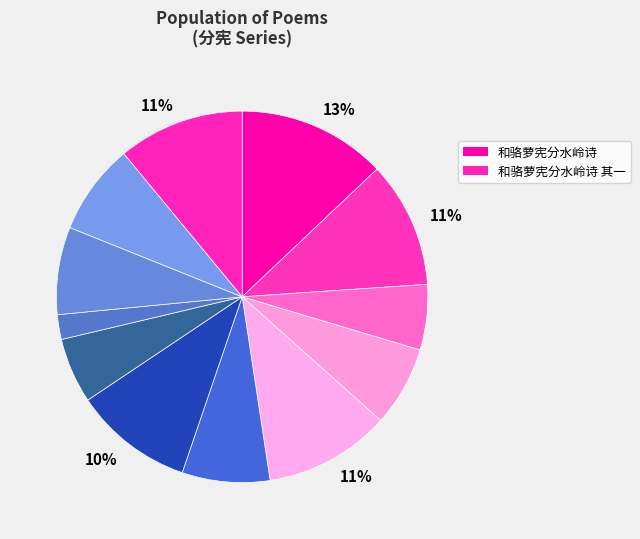

How many slices are in this pie chart?

12